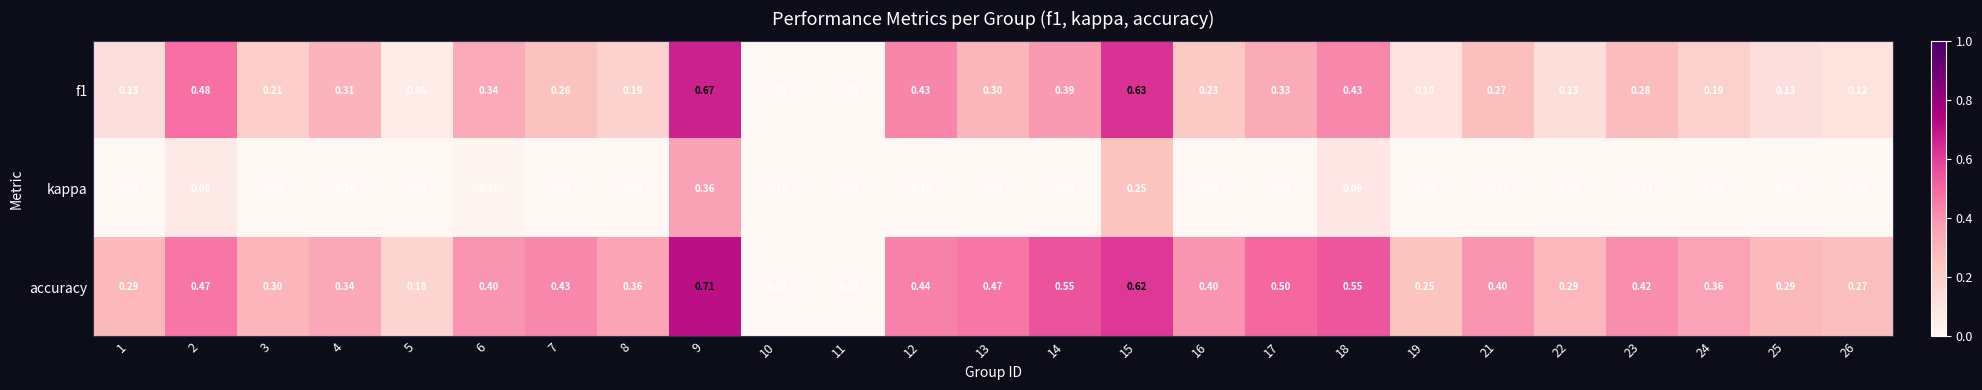

Which series has the largest total across all categories?

accuracy